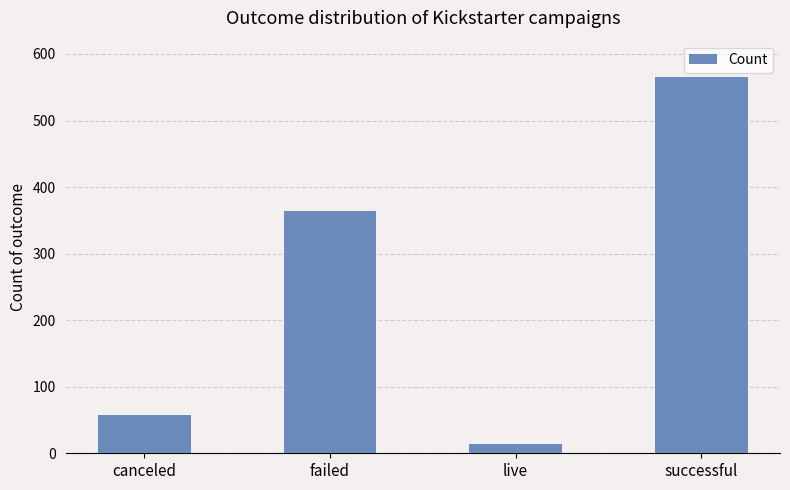

Approximately how many times larger is the value at failed compared to successful?

0.6